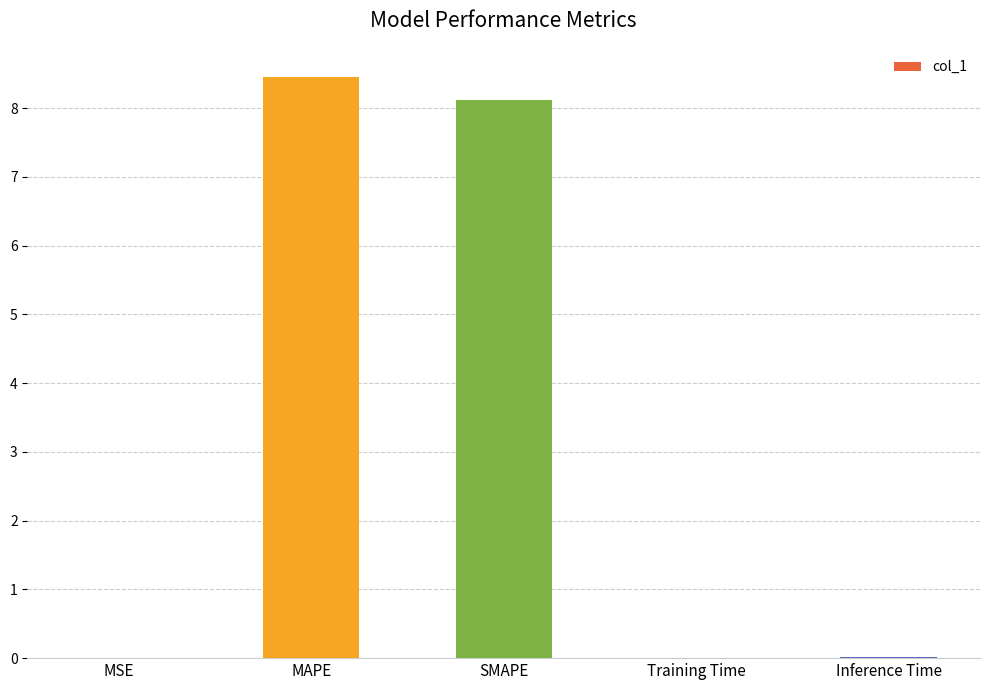

Which label corresponds to the largest value in the chart?

MAPE